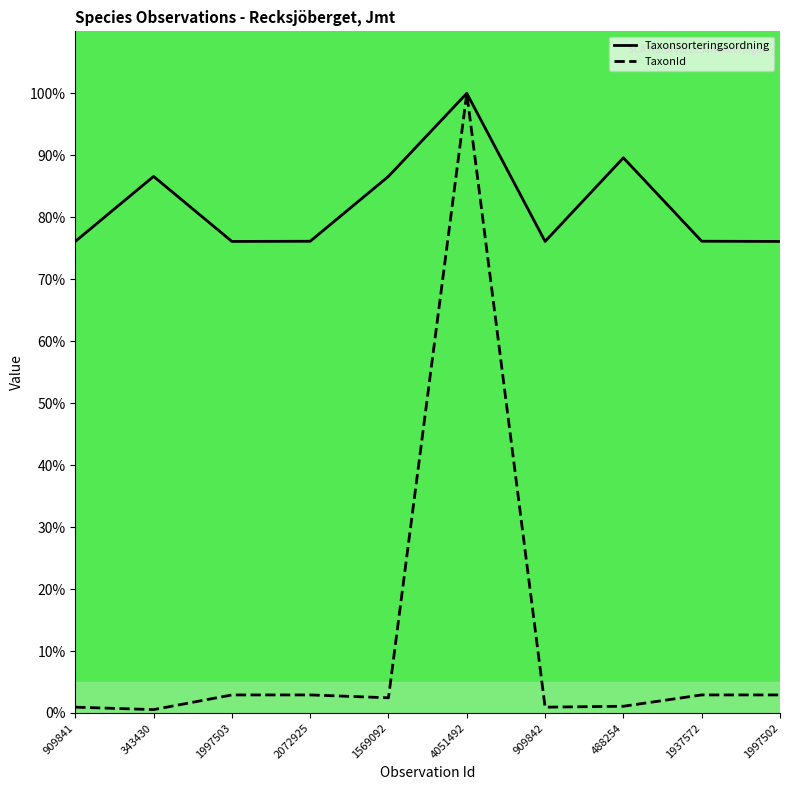

What are all the series names shown in the legend?

Taxonsorteringsordning, TaxonId